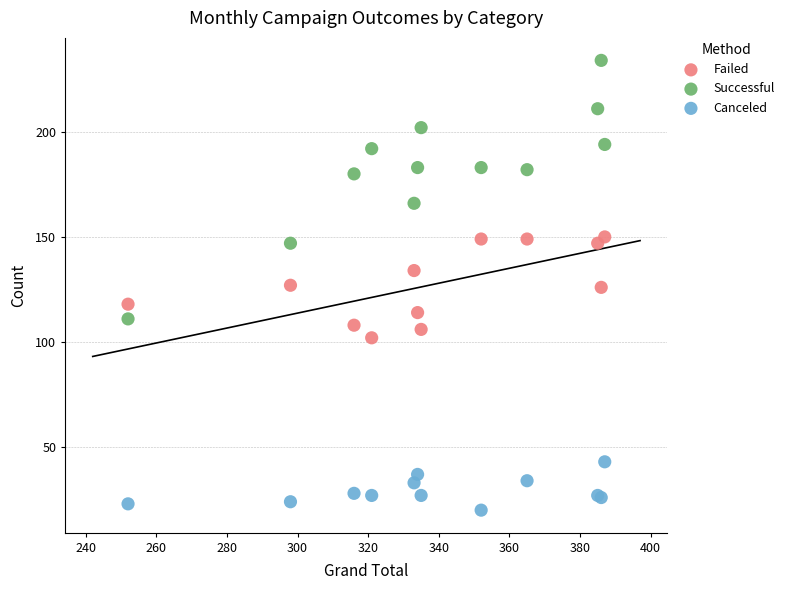

Which series reaches the minimum Y coordinate?

Canceled